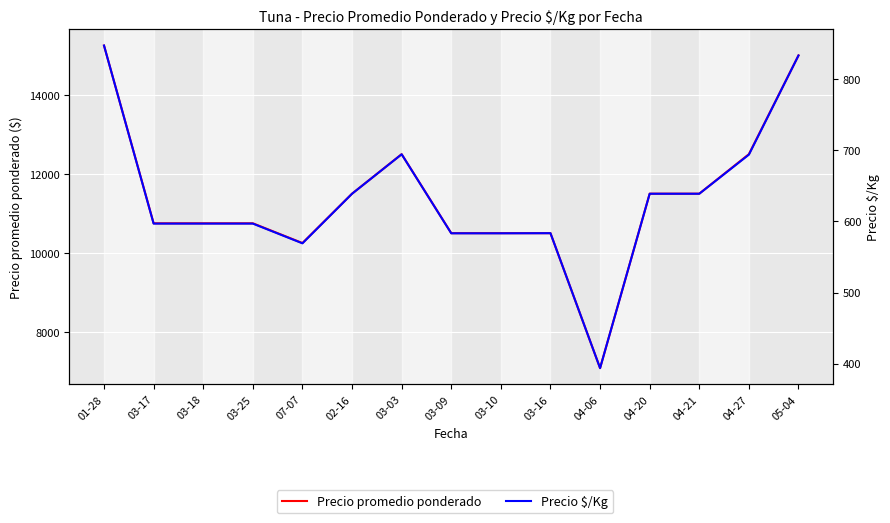

List the series in order of their overall mean, highest first.

Precio promedio ponderado, Precio $/Kg